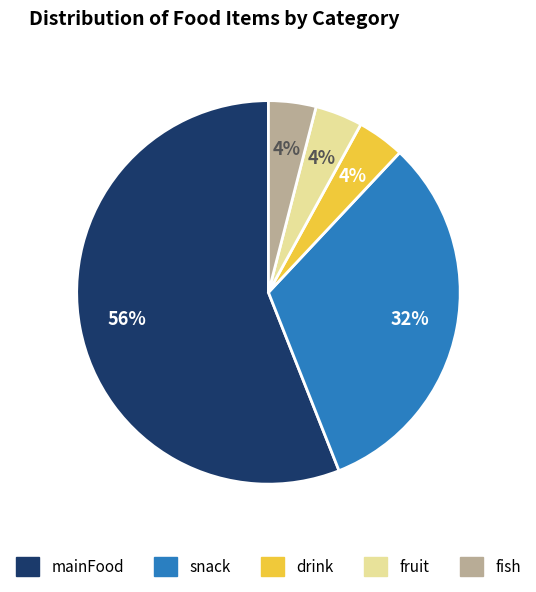

Is the sum of fish and snack greater than half?

No